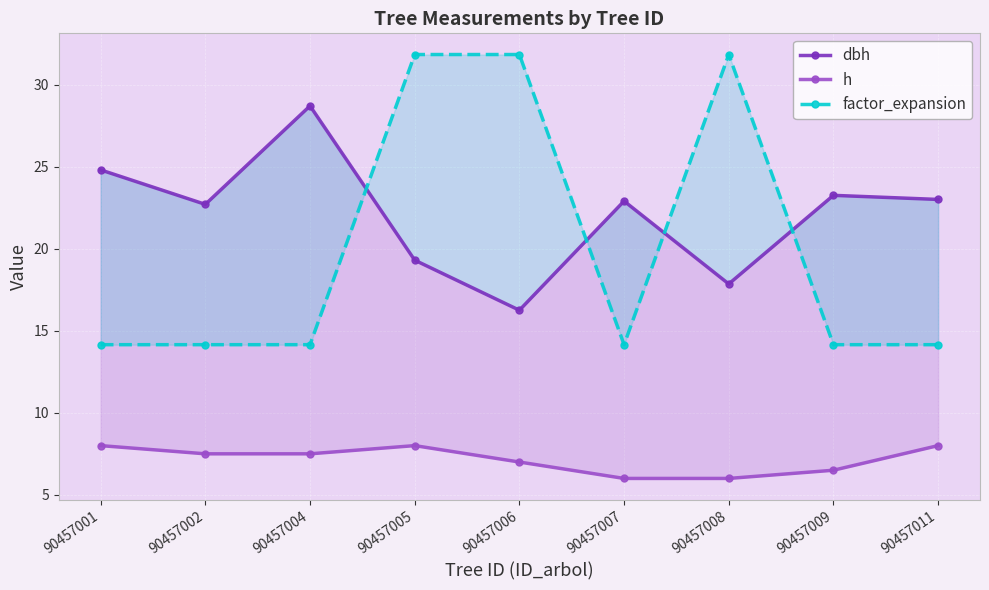

Rank the categories by factor_expansion value from lowest to highest.

90457001, 90457002, 90457004, 90457007, 90457009, 90457011, 90457005, 90457006, 90457008